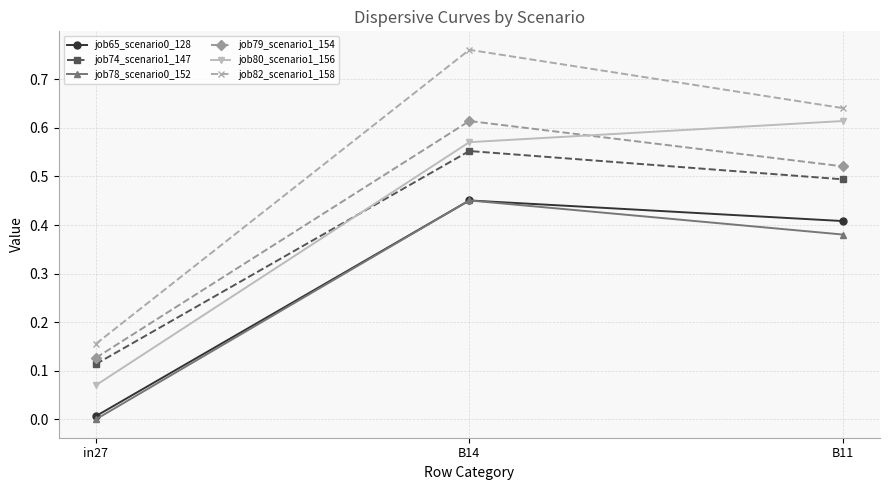

Does the chart have visible grid lines?

Yes